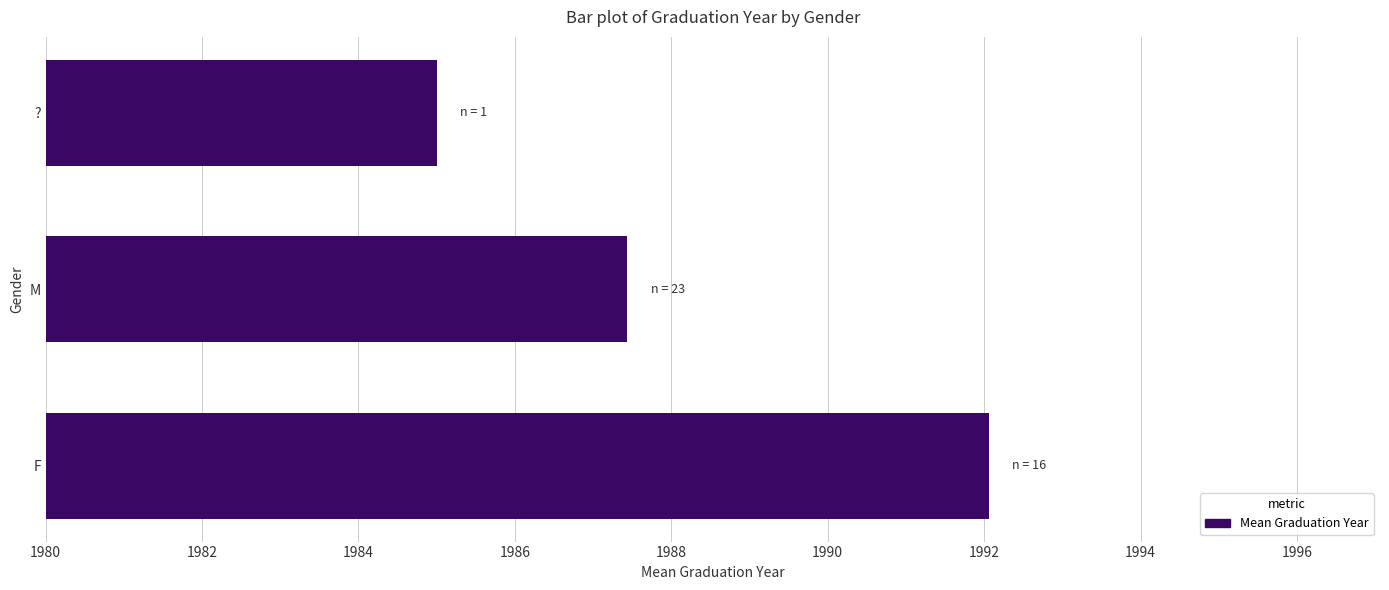

Approximately how many times larger is the value at M compared to ??

1.0